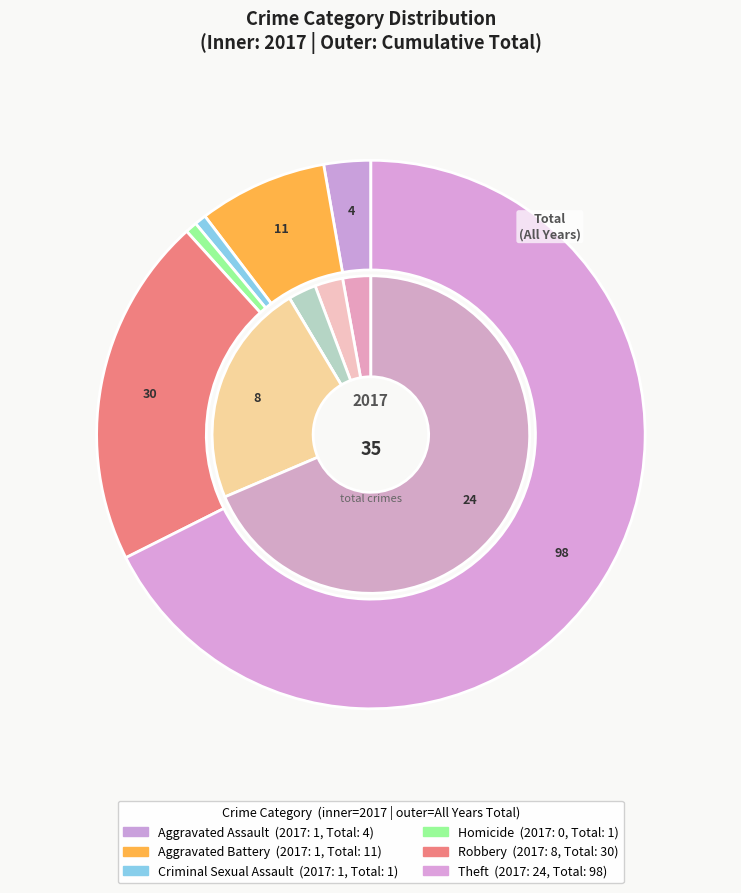

Count the number of slices in the pie.

6